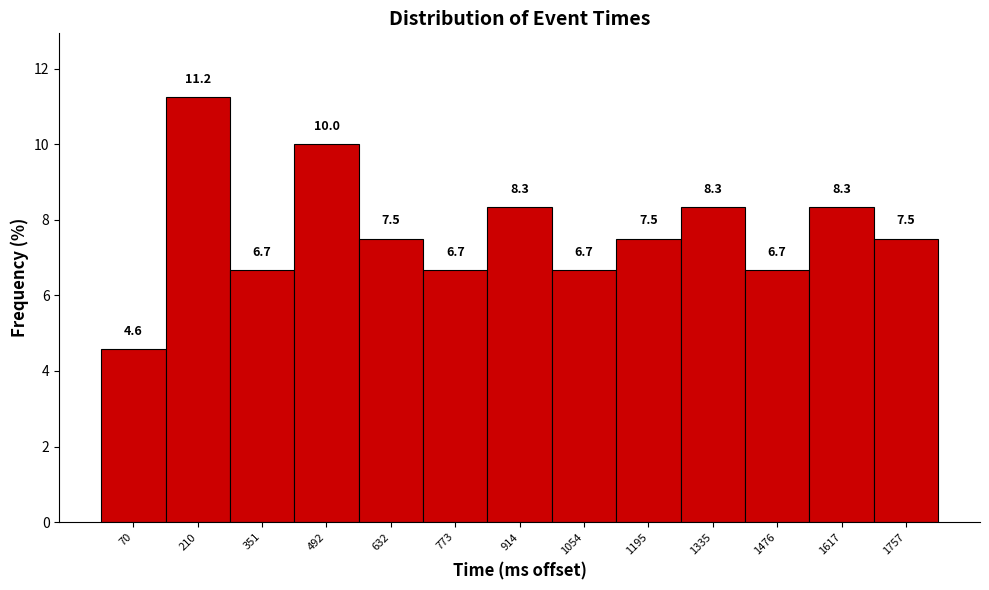

Reading left to right, transcribe this chart: for each bar, give the range it covers on the x-axis and its height. The bar edges are not printed on the chart, so give them approximately, as read against the axis.

0 to 140: 4.6
140 to 280: 11.2
280 to 420: 6.7
420 to 560: 10.0
560 to 700: 7.5
700 to 840: 6.7
840 to 980: 8.3
980 to 1120: 6.7
1120 to 1260: 7.5
1260 to 1400: 8.3
1400 to 1540: 6.7
1540 to 1680: 8.3
1680 to 1820: 7.5